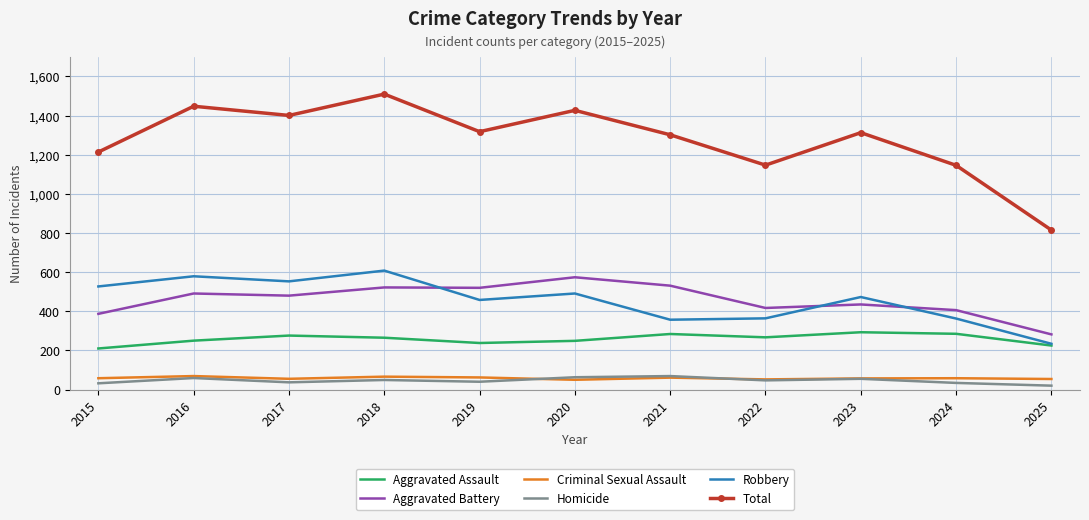

Where does the Aggravated Assault series first go above 265?

2017